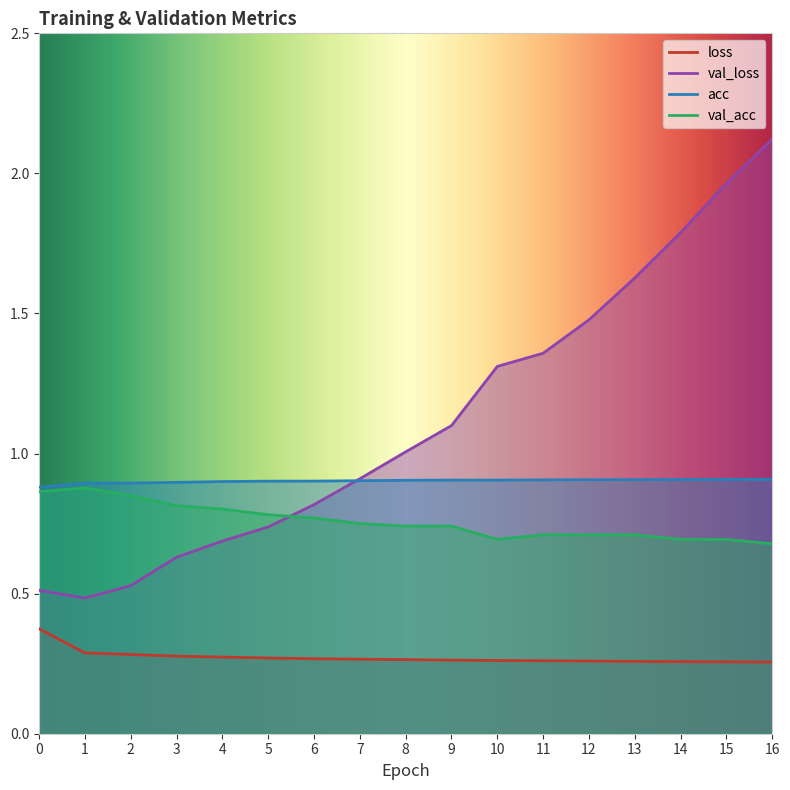

Rank the series at 14 from lowest to highest value.

loss, val_acc, acc, val_loss